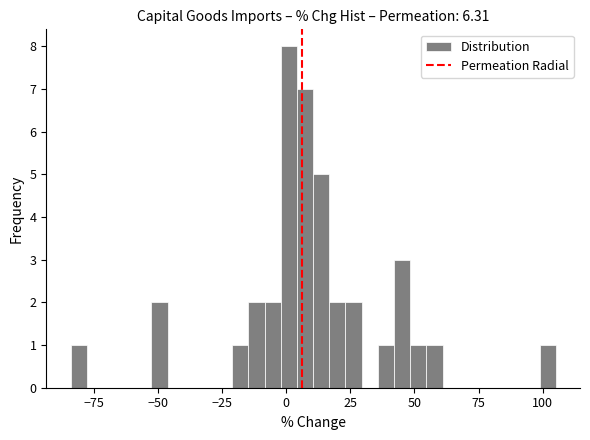

Around what value on the x-axis is the tallest bar? Give the approximate position of its centre, as read against the axis.

0